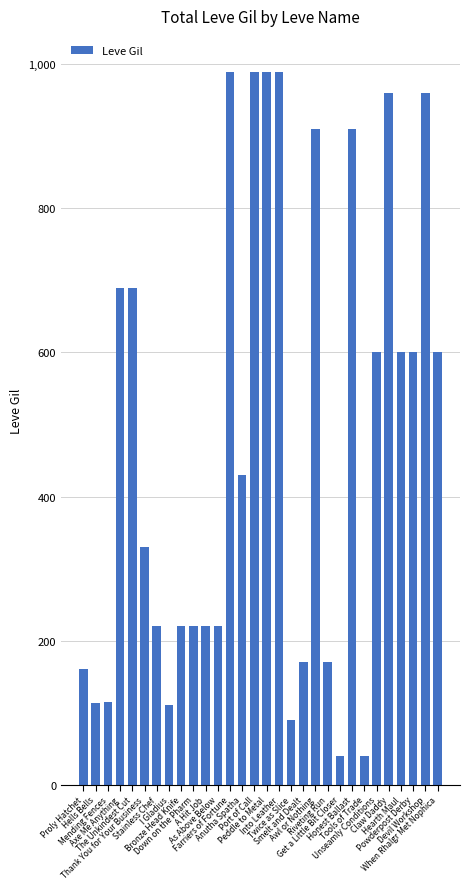

Between Hearth Maul and Riveting Run, which is larger?

Hearth Maul